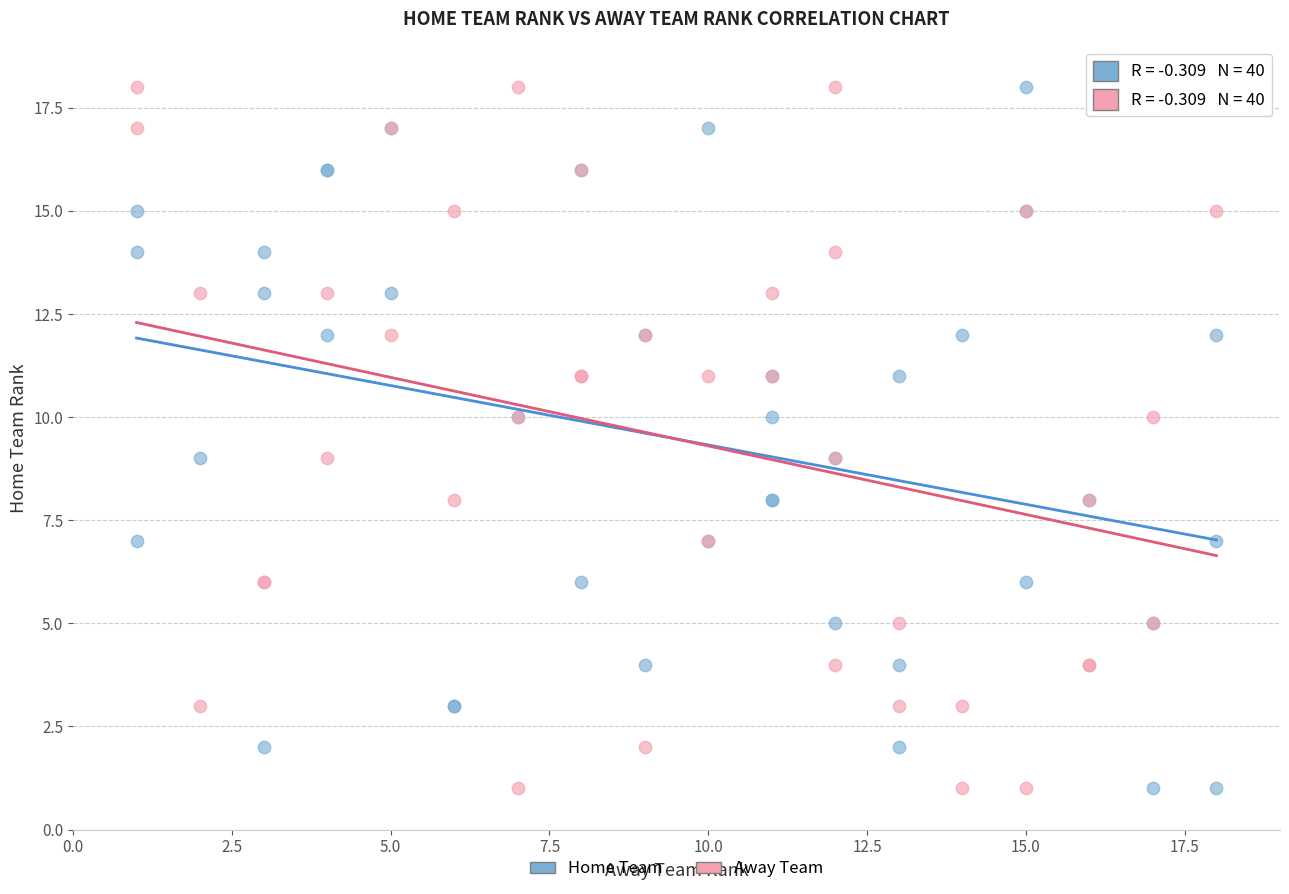

What are all the series names shown in the legend?

Home Team, Away Team